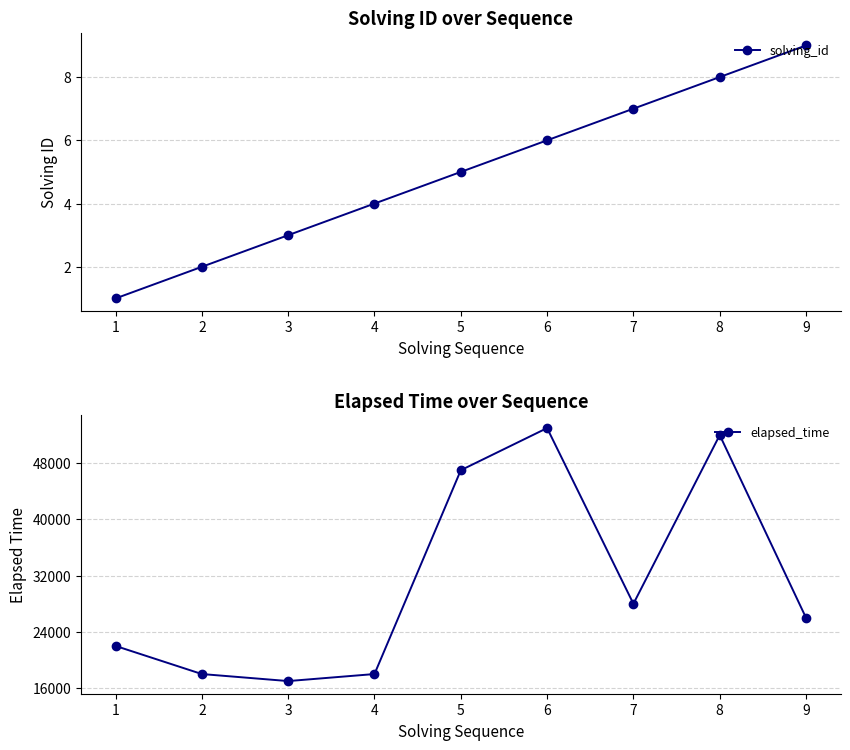

At which label is solving_id closest to 5?

5